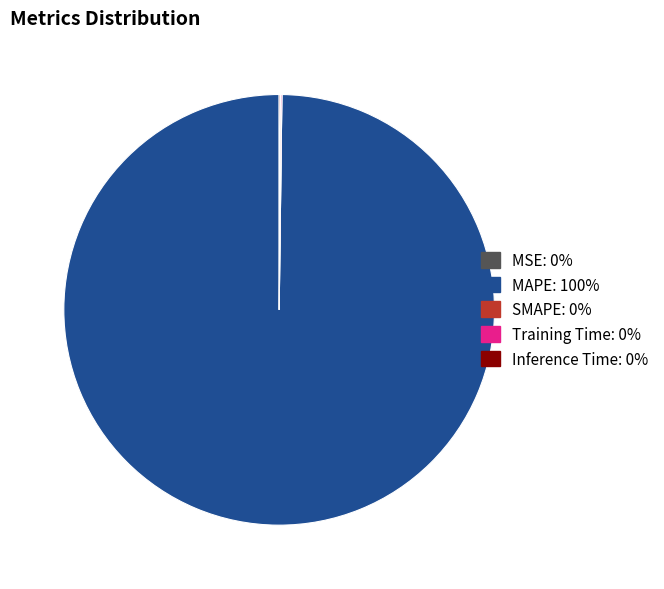

Which slice is the largest?

MAPE